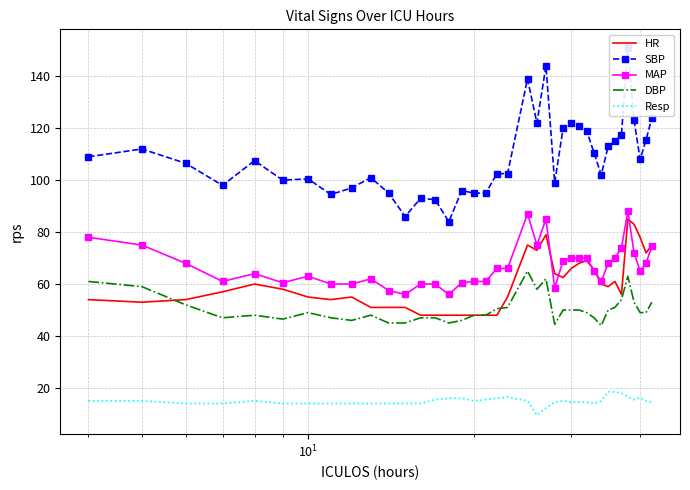

What is the lowest value of the Resp series?

9.5